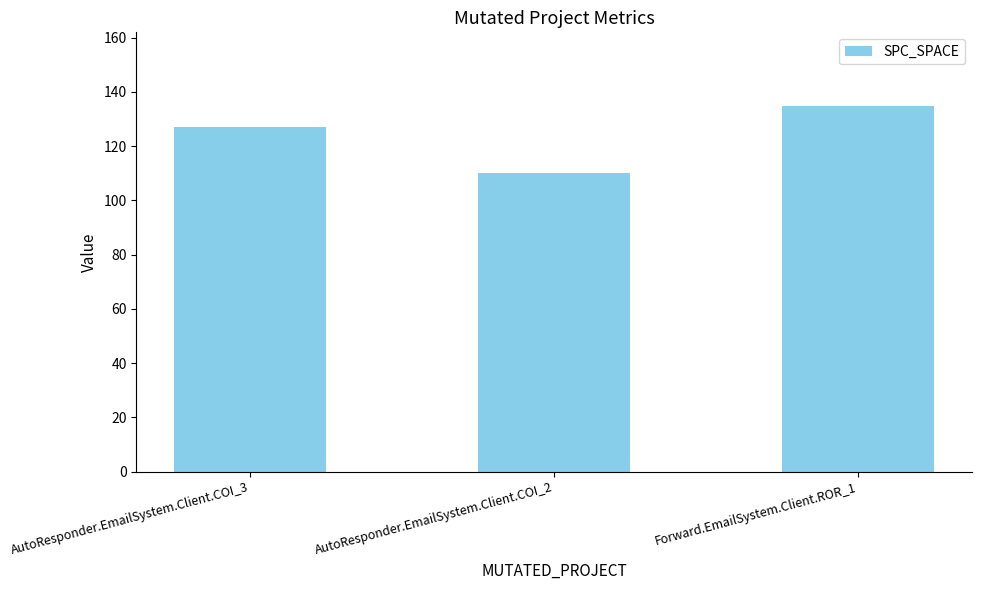

At which category does the chart reach its minimum across all series?

AutoResponder.EmailSystem.Client.COI_2